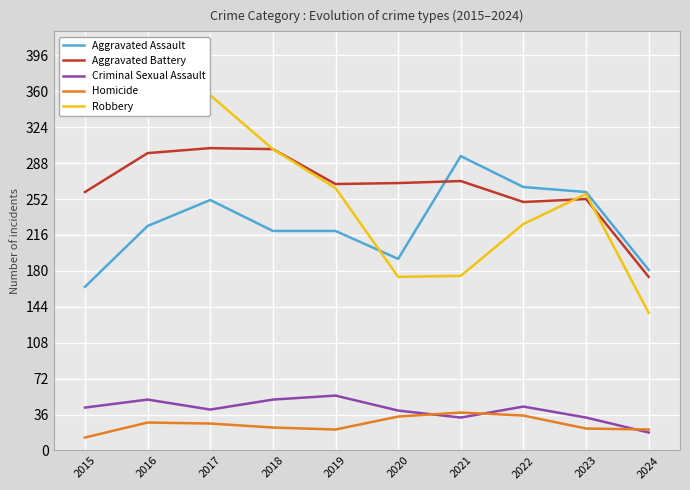

True or false: Aggravated Battery has a value of 387 at 2019.

False